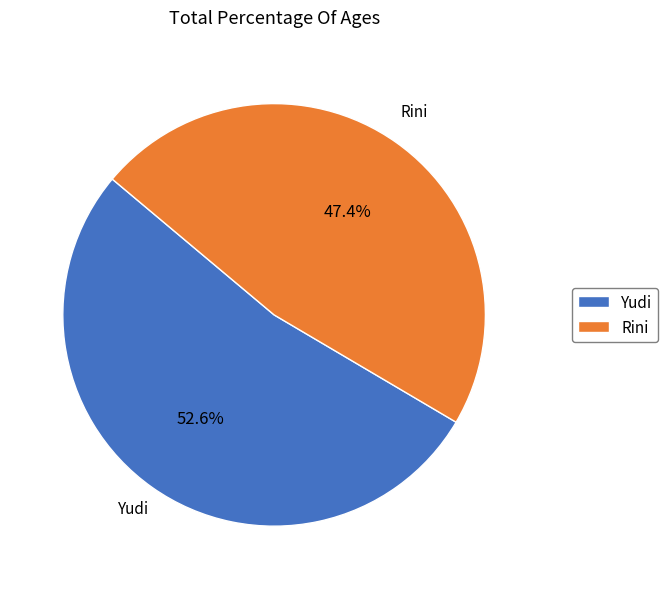

True or false: Rini accounts for 47% of the total.

True